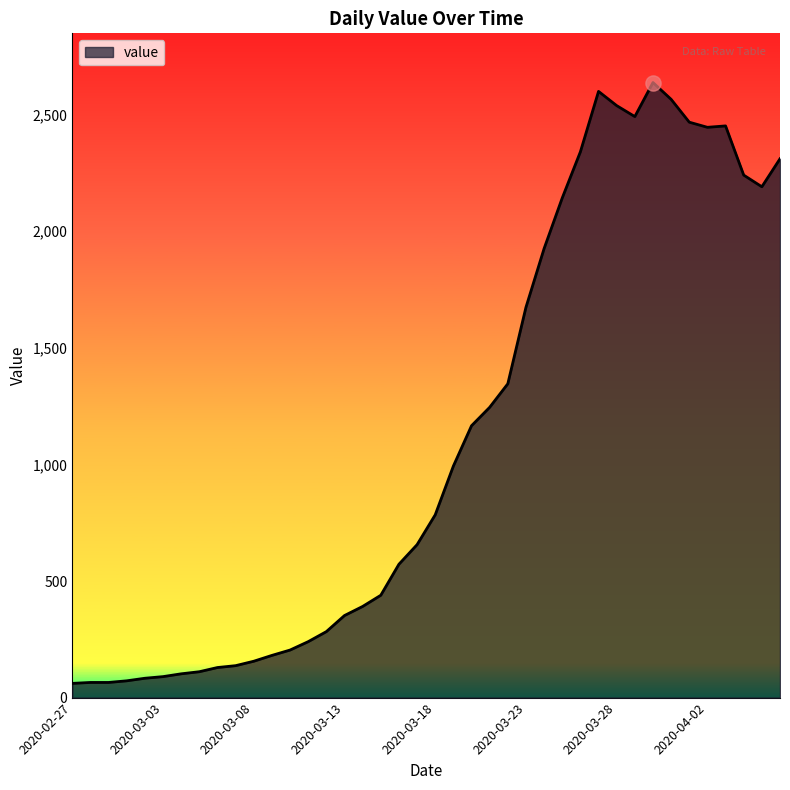

What is the difference between the maximum and minimum values?

2577